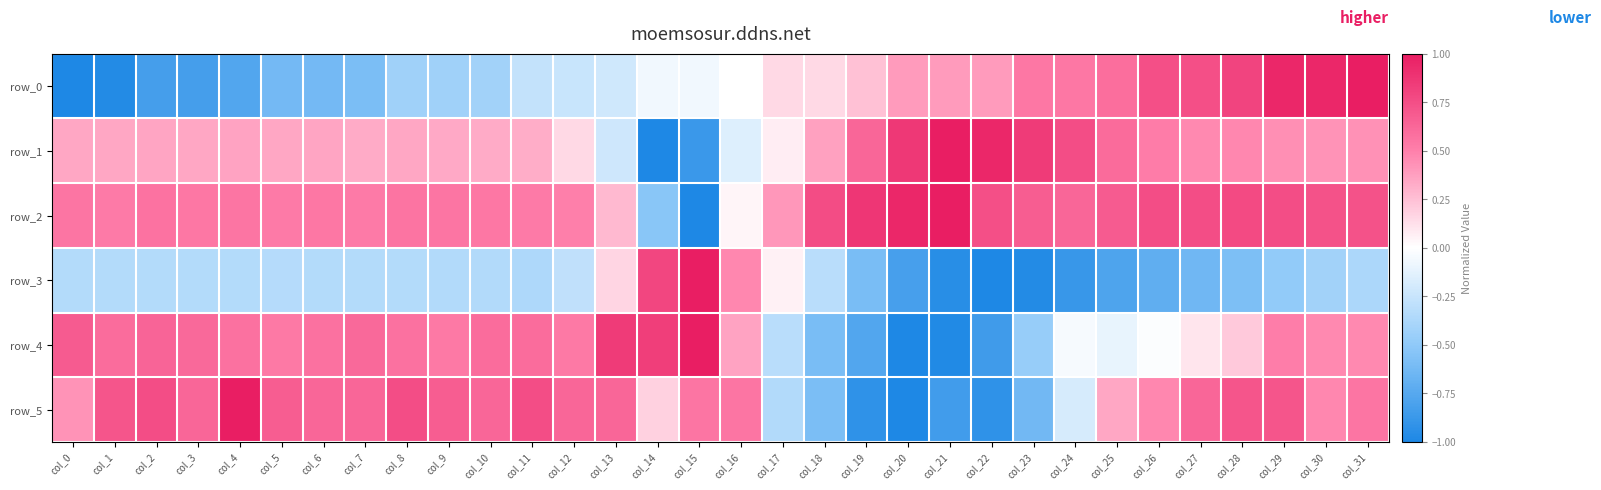

Is it true that row_2 equals 0.5 at col_3?

True